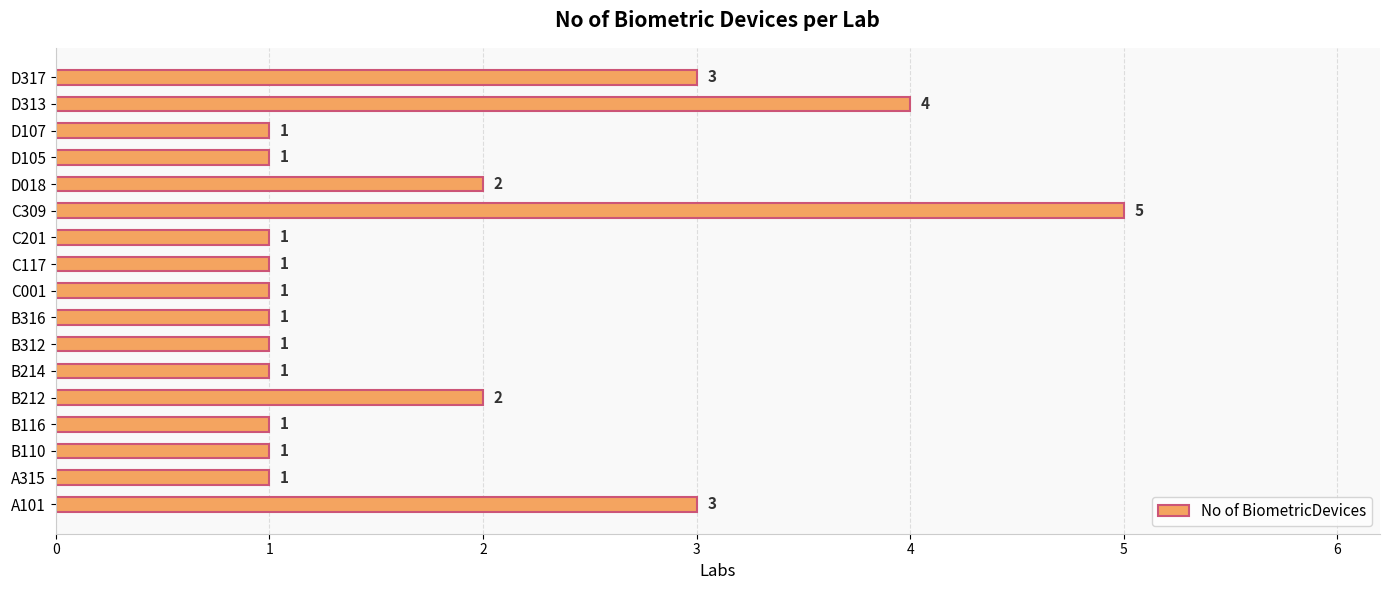

Approximately how many times larger is the value at D018 compared to B214?

2.0